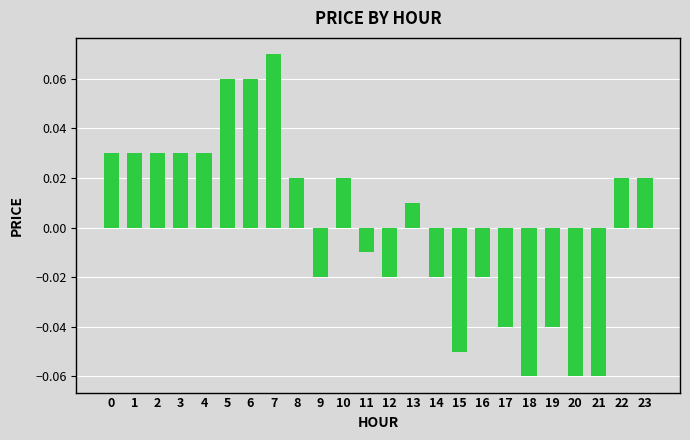

Which has a higher value, 3 or 13?

3